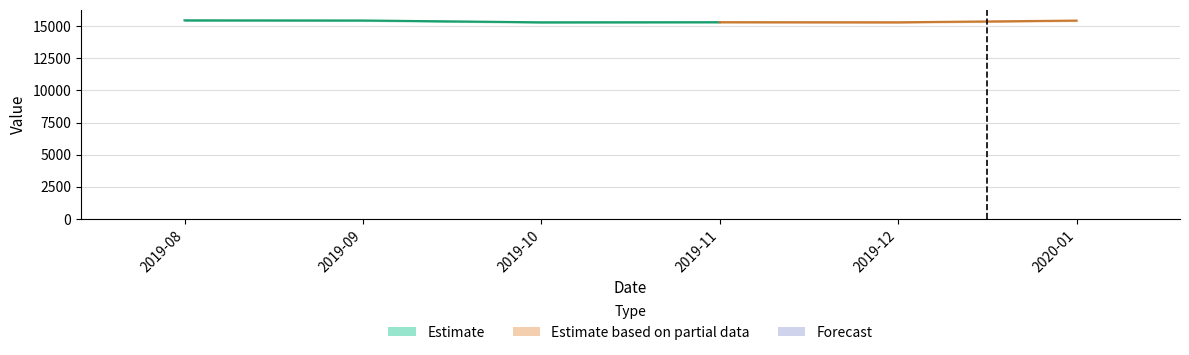

List the labels in order of value, largest first.

2019-08, 2019-09, 2020-01, 2019-11, 2019-12, 2019-10